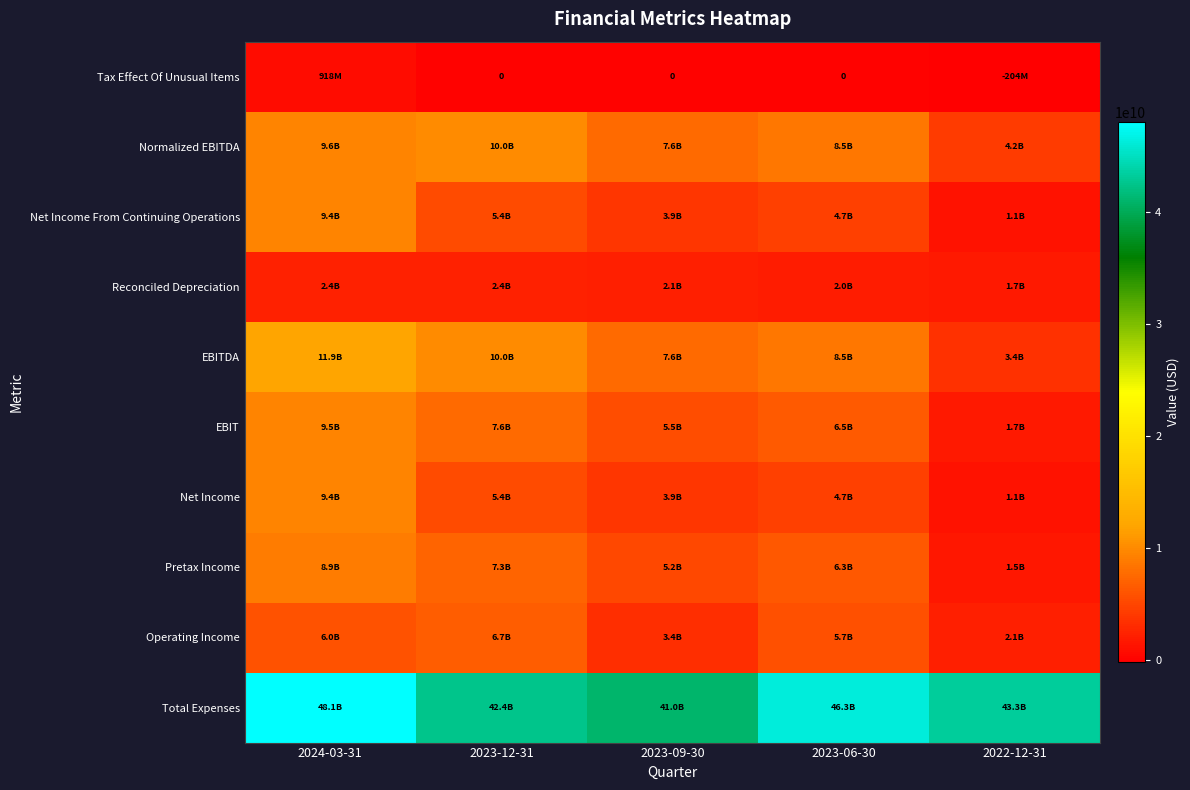

Between 2023-12-31 and 2022-12-31, which is larger?

2023-12-31